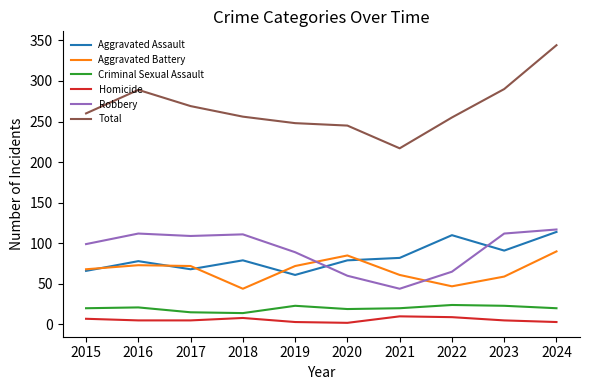

What is the difference between the second highest and second lowest values in the Aggravated Battery series?

38